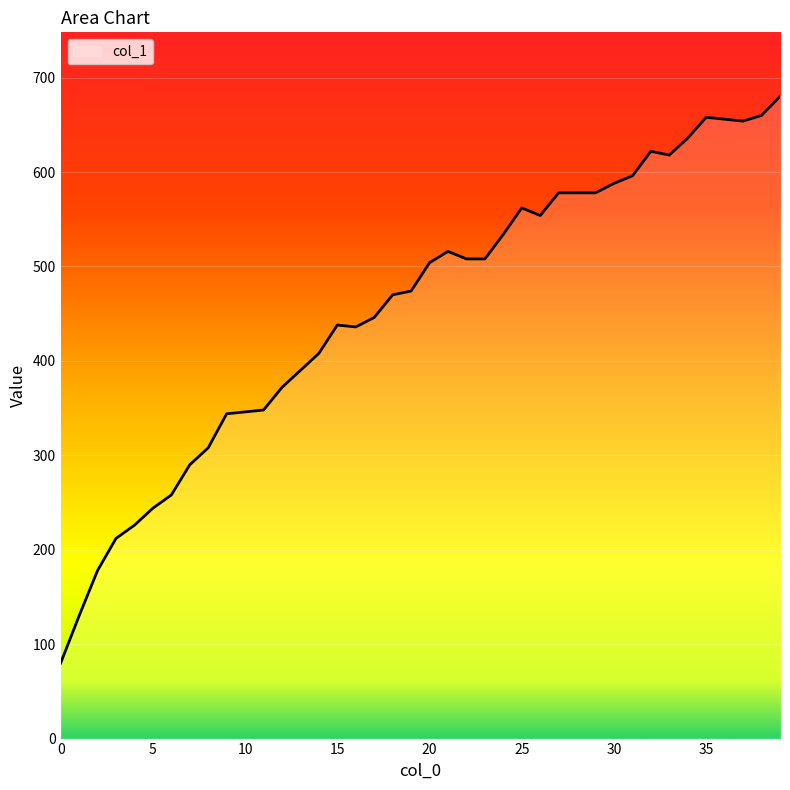

How many distinct data groups are displayed?

1